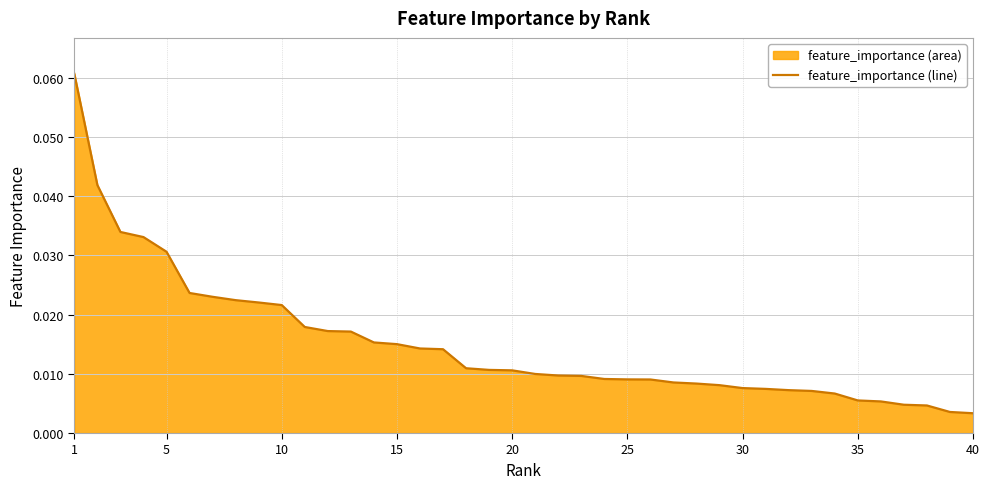

How many lines are shown in the chart?

1